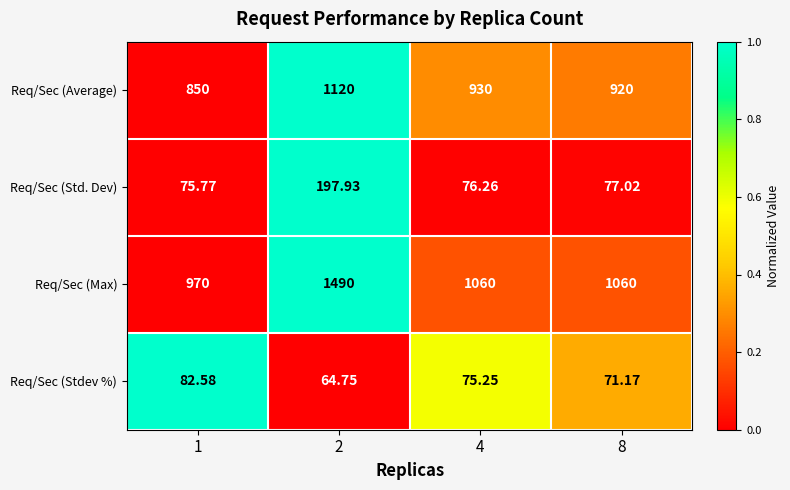

List the series in order of their peak value, lowest first.

Req/Sec (Stdev %), Req/Sec (Std. Dev), Req/Sec (Average), Req/Sec (Max)